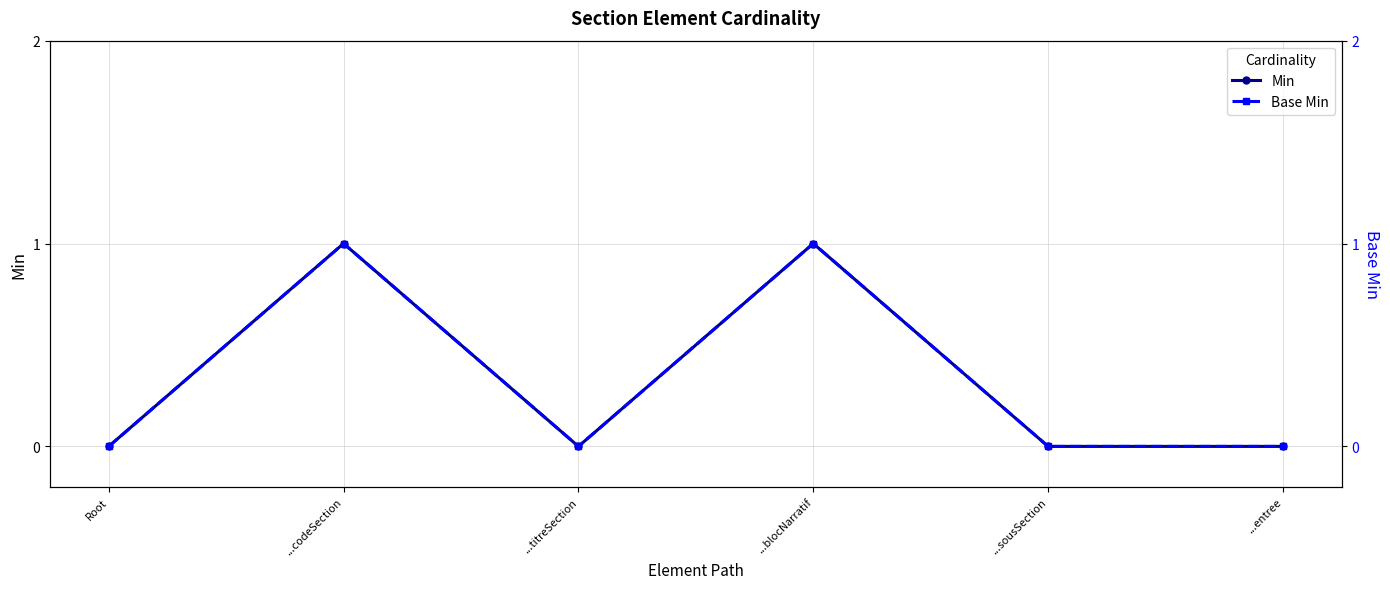

Is it true that Min equals 0 at Root?

True